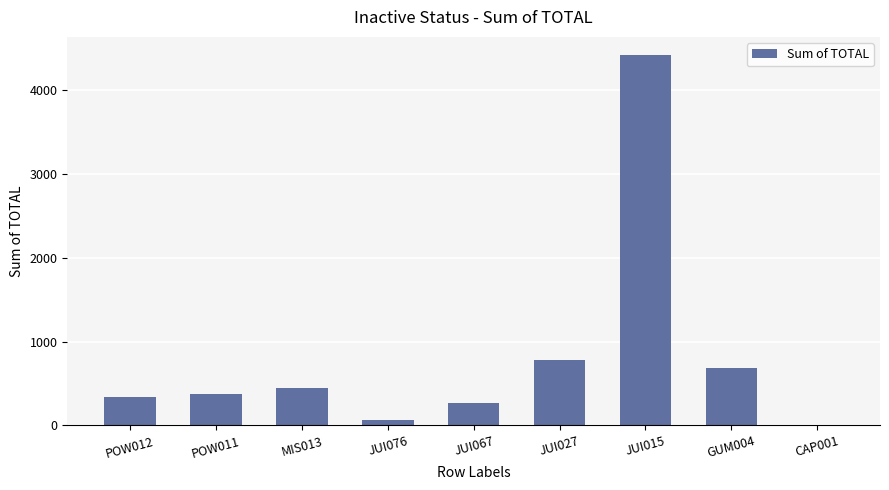

Which has a higher value, POW011 or CAP001?

POW011